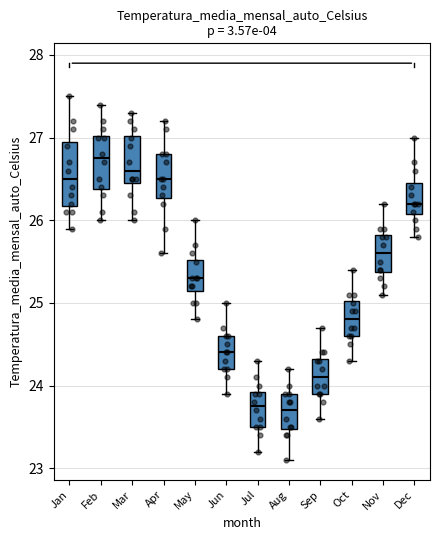

Reading left to right, transcribe this box plot: for each box, give where its median line is, the range the box spans, and where its two whiskers end, as read against the y-axis. The values are not printed on the chart, so give them approximately, as read against the axis.

Jan: median 26.5, box 26.2 to 27.0, whiskers 25.9 to 27.5
Feb: median 26.8, box 26.4 to 27.0, whiskers 26.0 to 27.4
Mar: median 26.6, box 26.5 to 27.0, whiskers 26.0 to 27.3
Apr: median 26.5, box 26.3 to 26.8, whiskers 25.6 to 27.2
May: median 25.3, box 25.2 to 25.5, whiskers 24.8 to 26.0
Jun: median 24.4, box 24.2 to 24.6, whiskers 23.9 to 25.0
Jul: median 23.8, box 23.5 to 23.9, whiskers 23.2 to 24.3
Aug: median 23.7, box 23.5 to 23.9, whiskers 23.1 to 24.2
Sep: median 24.1, box 23.9 to 24.3, whiskers 23.6 to 24.7
Oct: median 24.8, box 24.6 to 25.0, whiskers 24.3 to 25.4
Nov: median 25.6, box 25.4 to 25.8, whiskers 25.1 to 26.2
Dec: median 26.2, box 26.1 to 26.5, whiskers 25.8 to 27.0